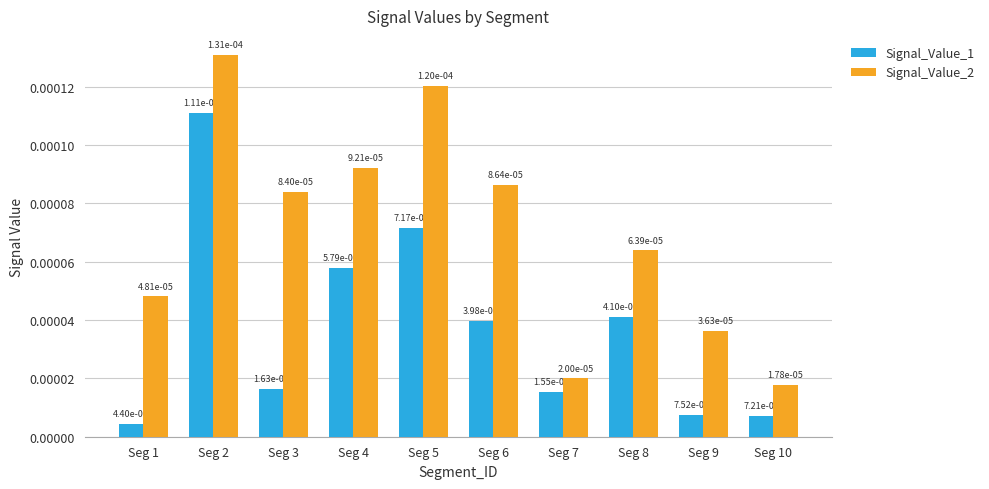

What are all the series names shown in the legend?

Signal_Value_1, Signal_Value_2